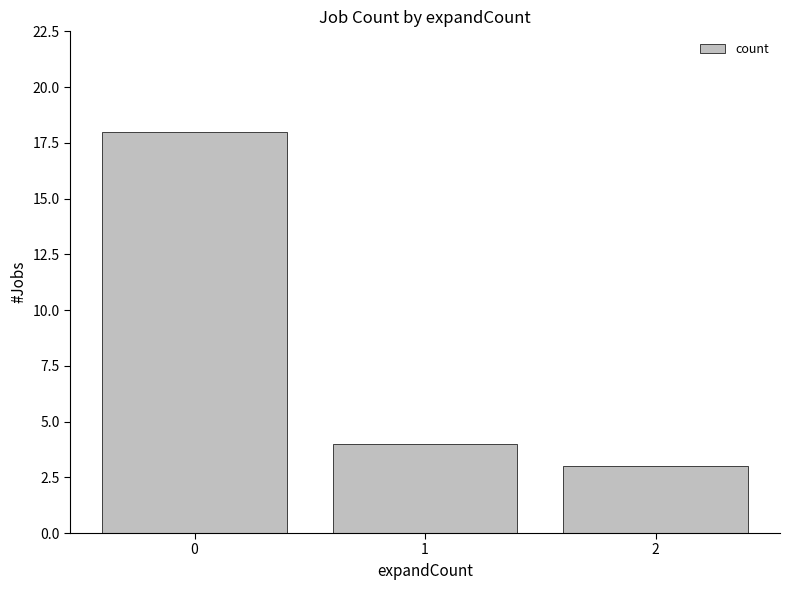

What is the sum of all values?

25